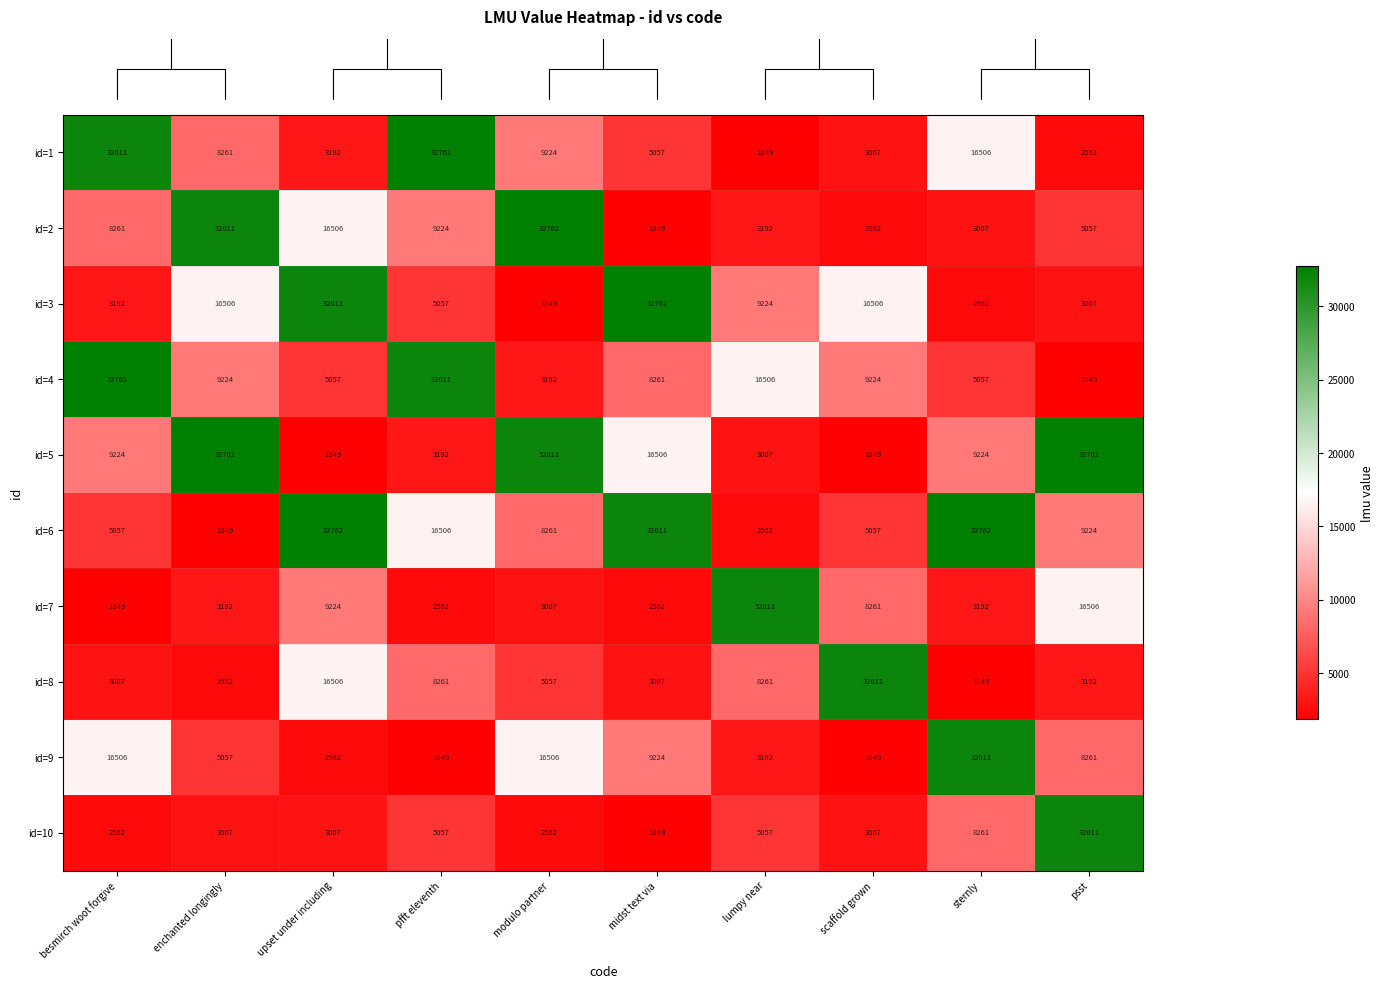

What is the difference between the second highest and second lowest values in the id=7 series?

13944